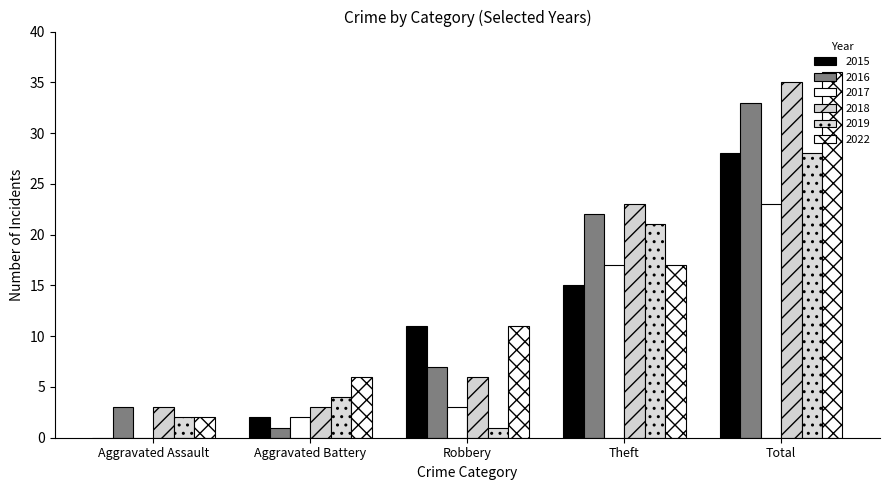

How many categories are shown in the chart?

5